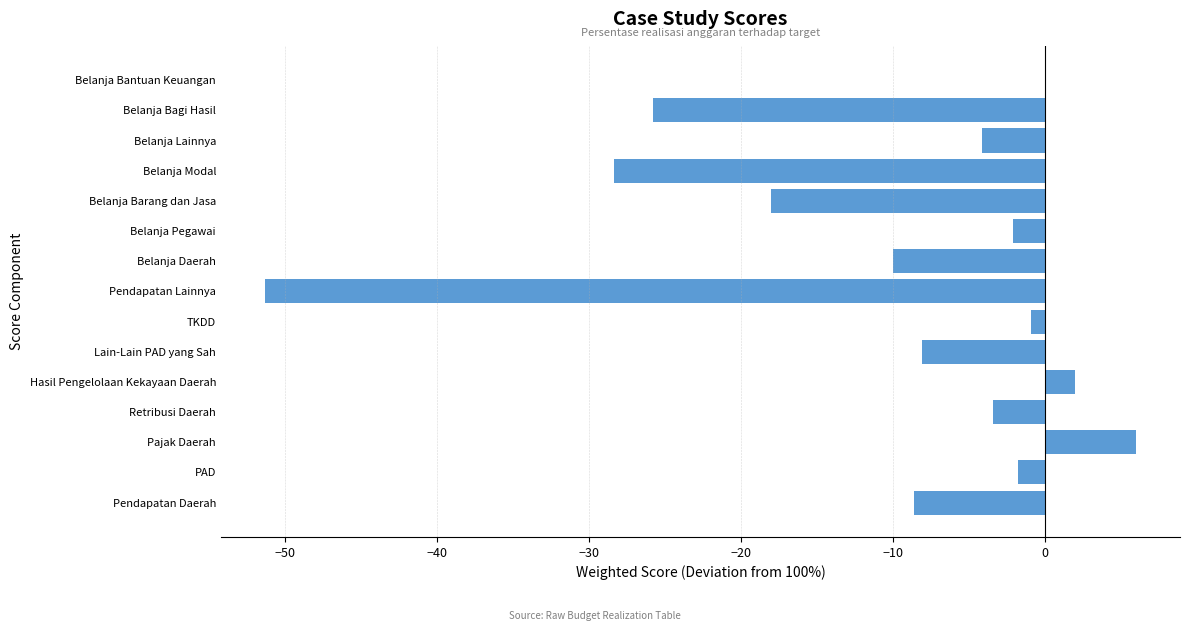

True or false: the data shows -42.7 at Belanja Bagi Hasil.

False